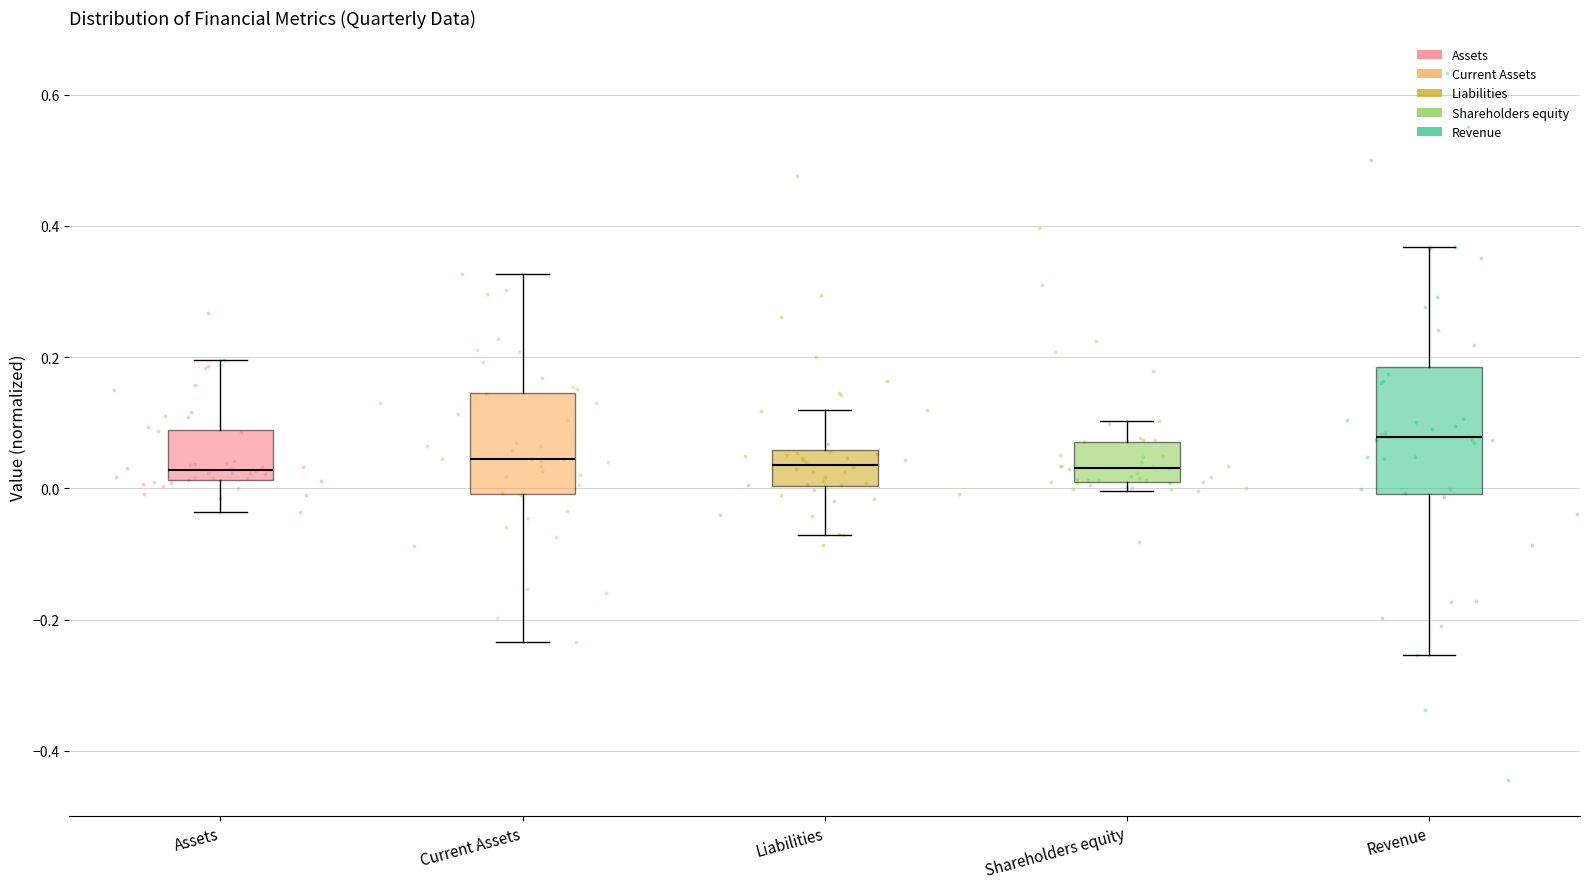

Which box's median line is the highest?

Revenue